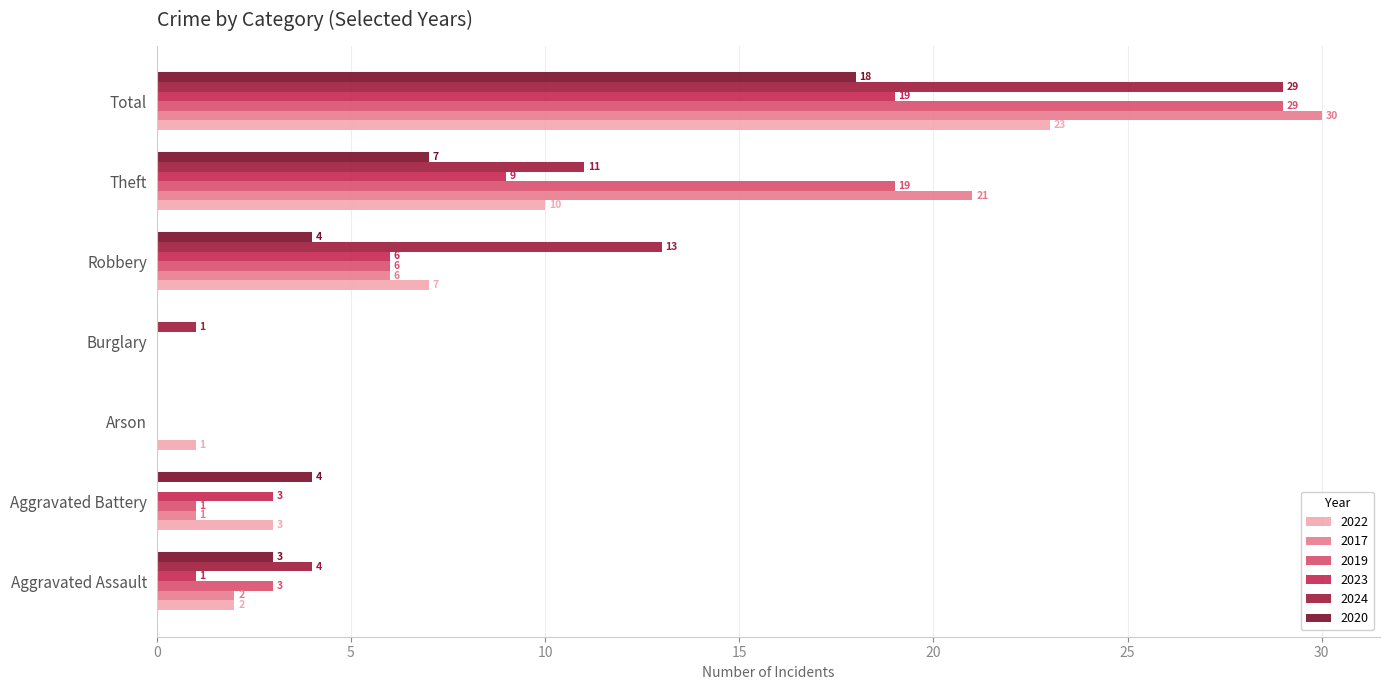

Is it true that 2017 equals 0 at Arson?

True